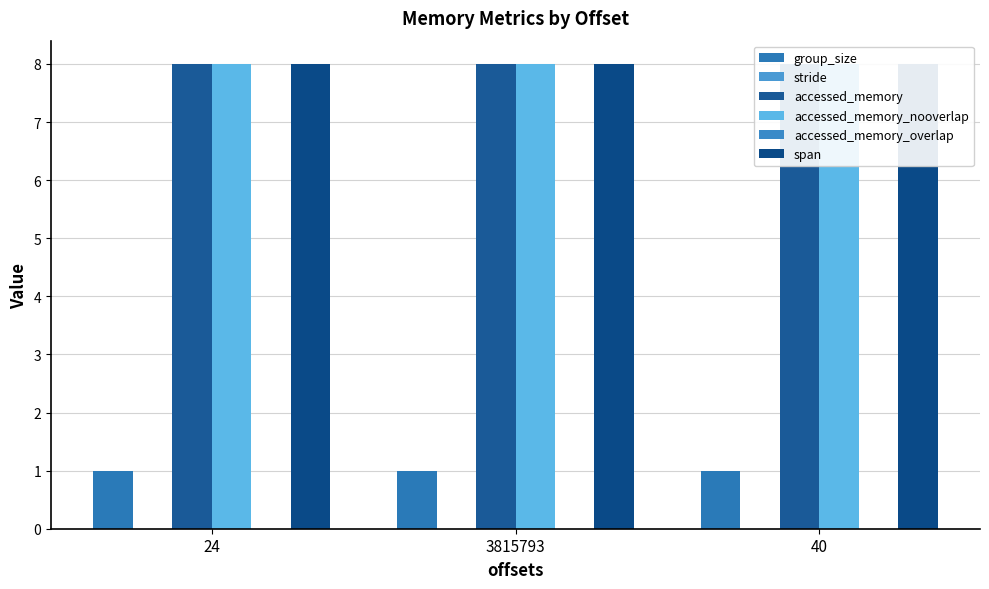

What is the difference between the highest and lowest values at 40?

8